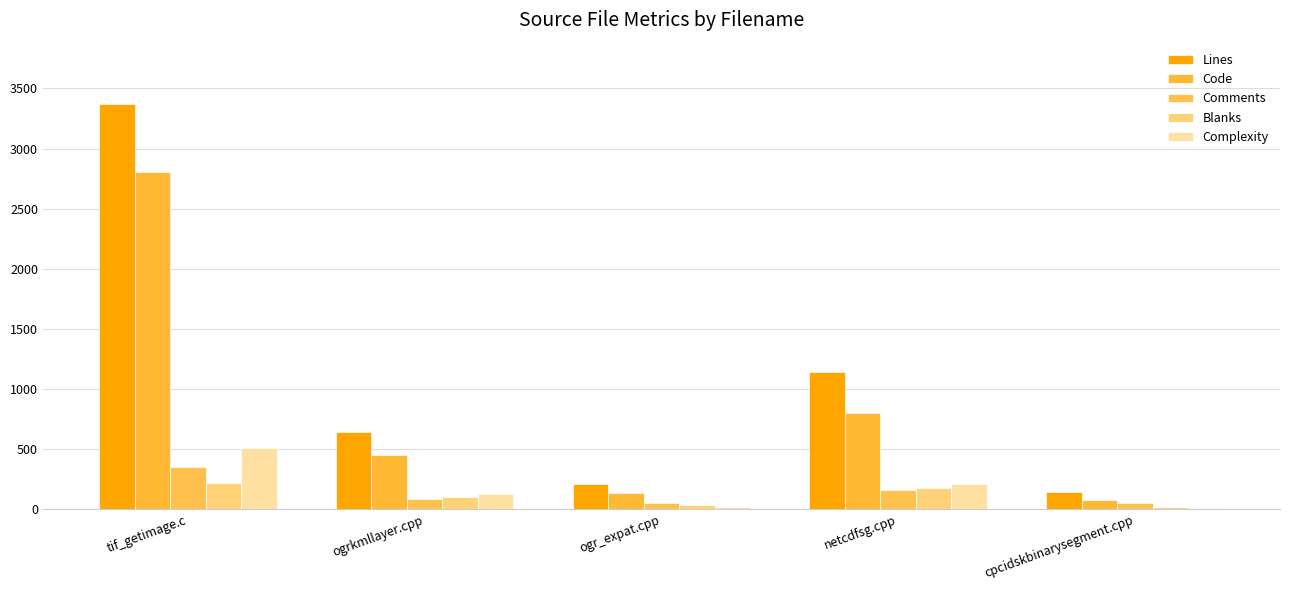

At which category is the sum across all series the highest?

tif_getimage.c